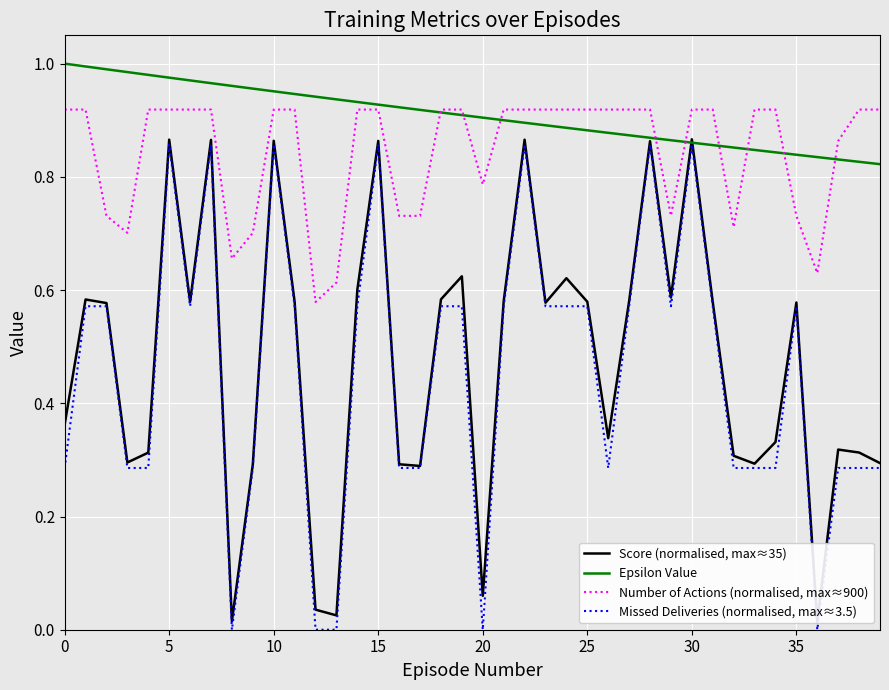

True or false: Missed Deliveries (normalised, max≈3.5) and Number of Actions (normalised, max≈900) cross at least once.

False